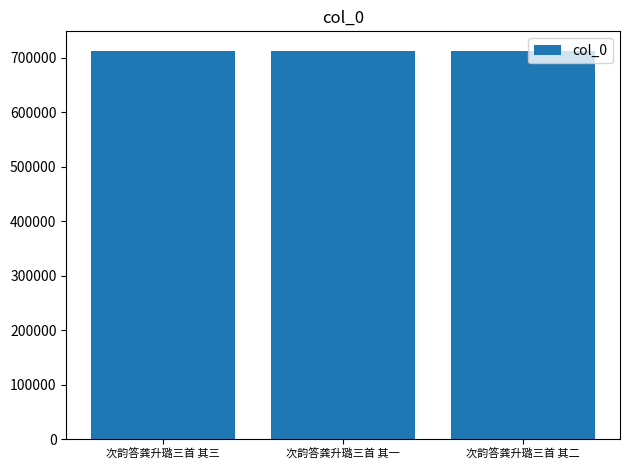

Does the chart contain stacked bars?

No